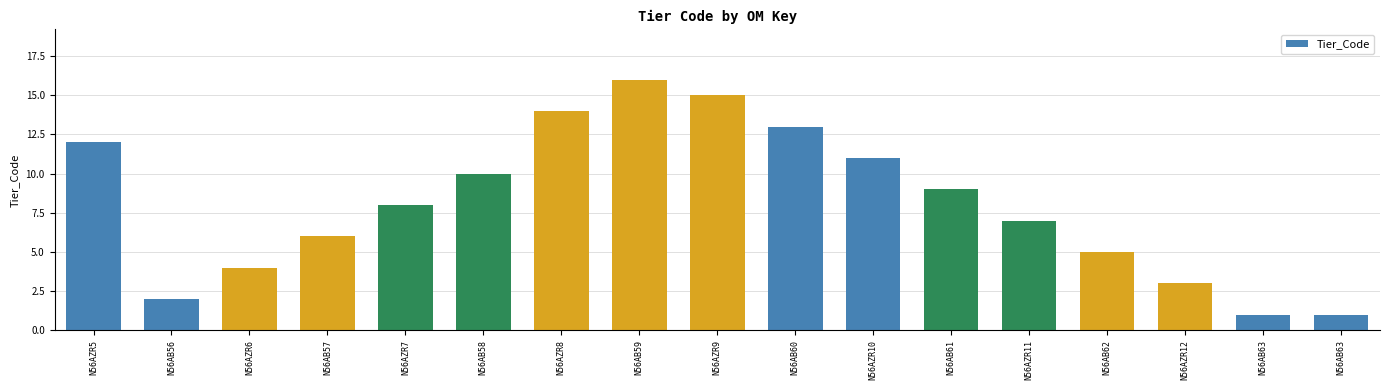

The value at N56AZR7 is 8. True or false?

True